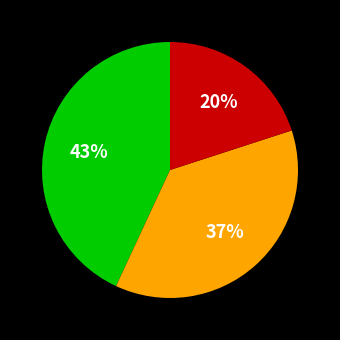

To the nearest percent, what is the average slice percentage?

33%